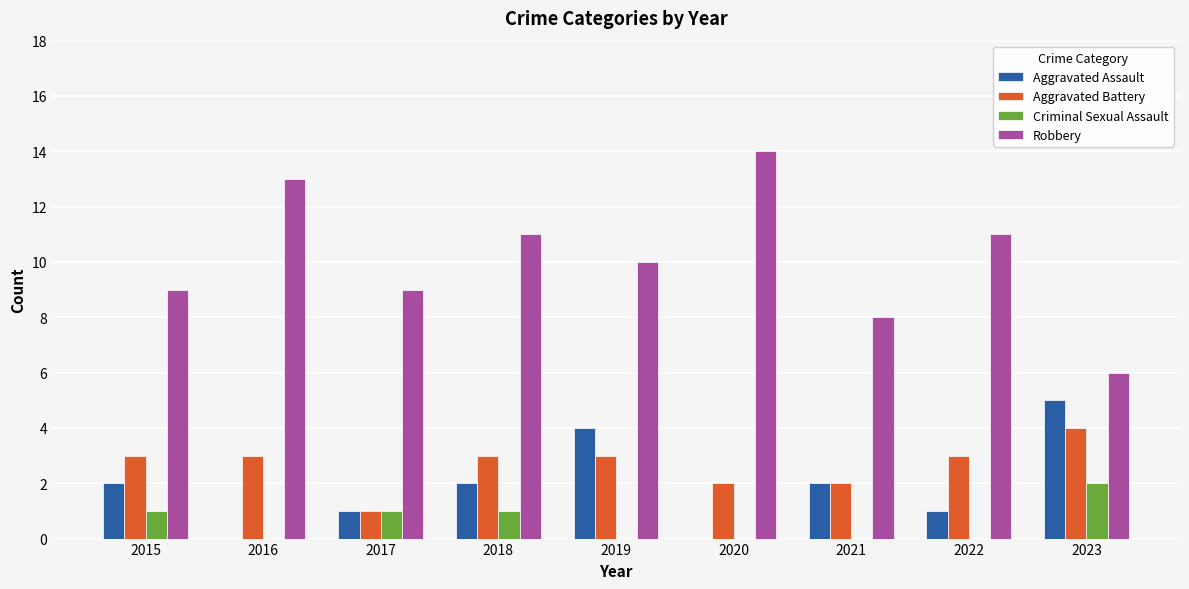

Which series changed the most between 2018 and 2021?

Robbery